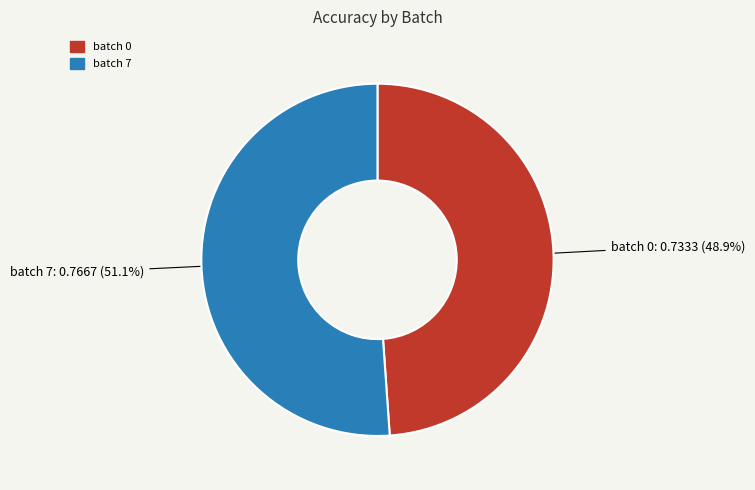

Do batch 0 and batch 7 together represent more than half of the pie?

Yes